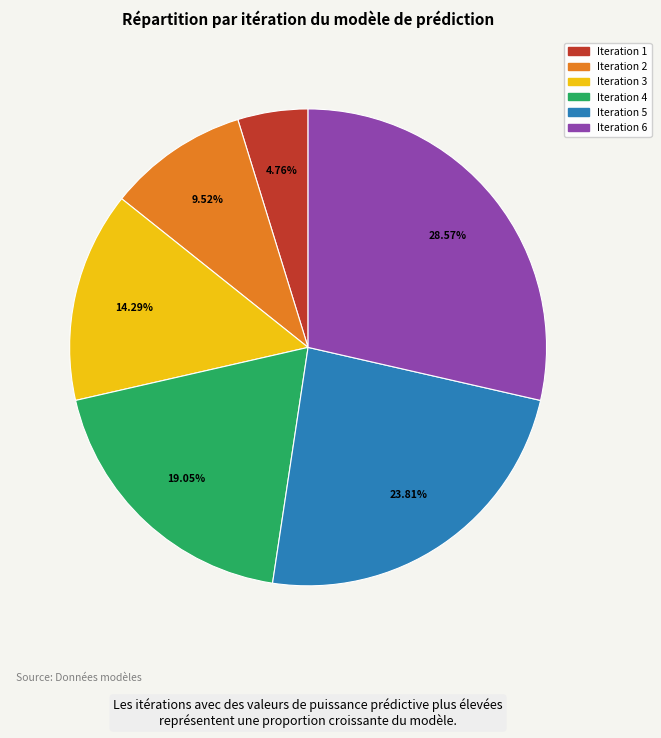

To the nearest percent, what percentage of the pie is Iteration 4?

19%